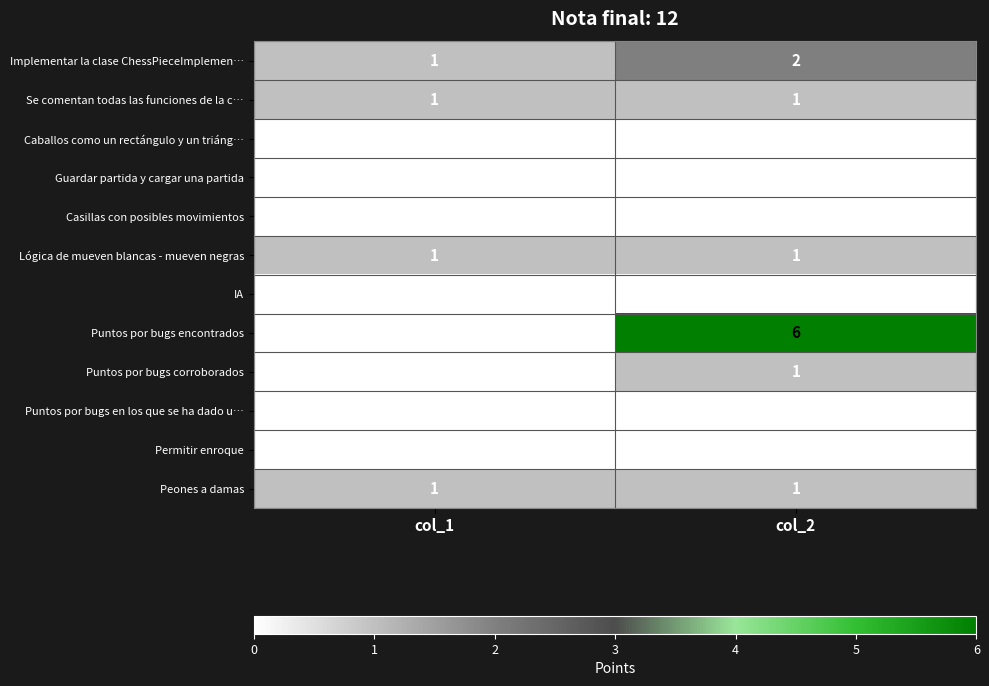

Reading left to right, what are all the values shown in this chart?

Implementar la clase ChessPieceImplemen…: 1	2
Se comentan todas las funciones de la c…: 1	1
Caballos como un rectángulo y un triáng…: 0	0
Guardar partida y cargar una partida: 0	0
Casillas con posibles movimientos: 0	0
Lógica de mueven blancas - mueven negras: 1	1
IA: 0	0
Puntos por bugs encontrados: 0	6
Puntos por bugs corroborados: 0	1
Puntos por bugs en los que se ha dado u…: 0	0
Permitir enroque: 0	0
Peones a damas: 1	1